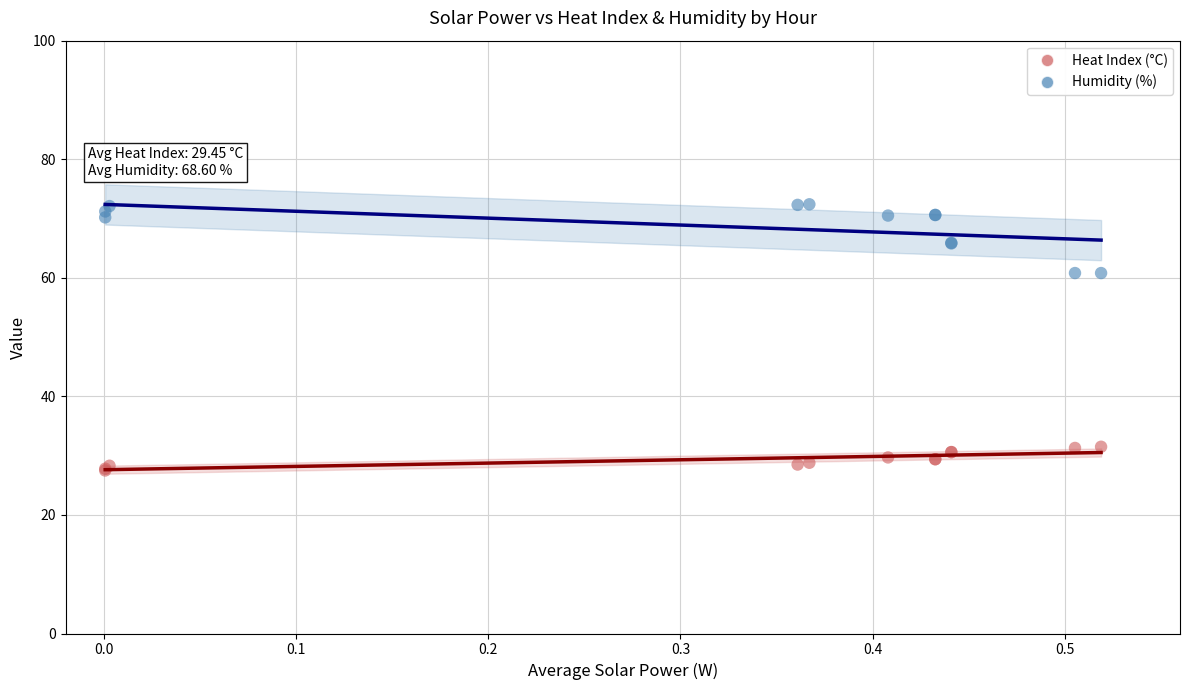

Which series contains the highest Y value?

Humidity (%)